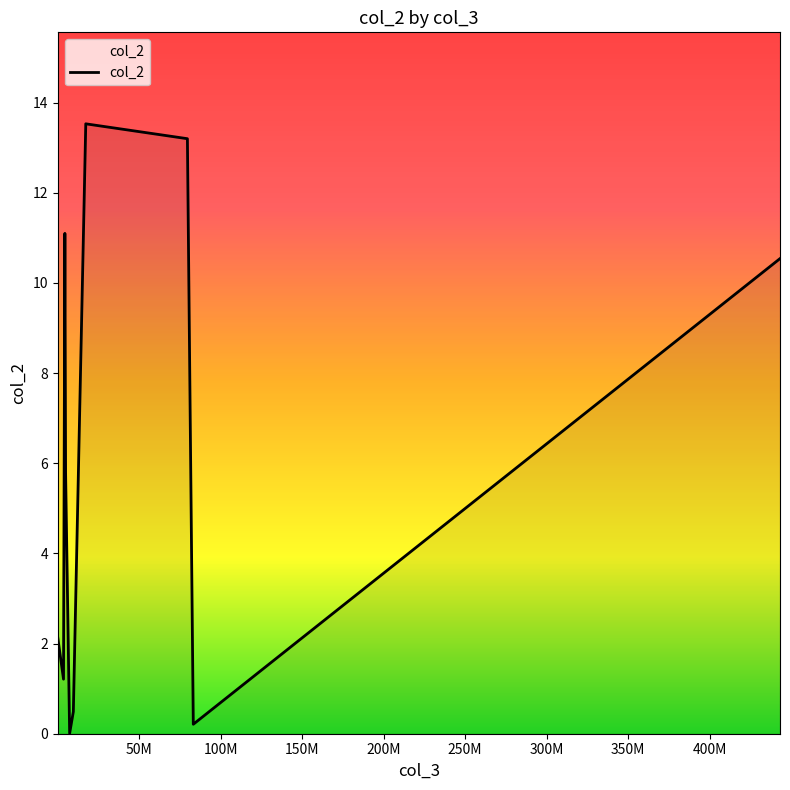

What is the difference between the maximum and minimum values?

13.5